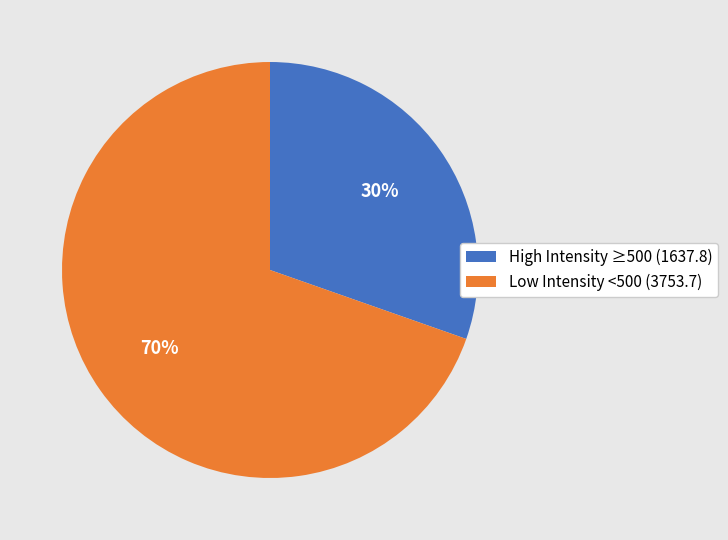

To the nearest percent, what is the average slice percentage?

50%